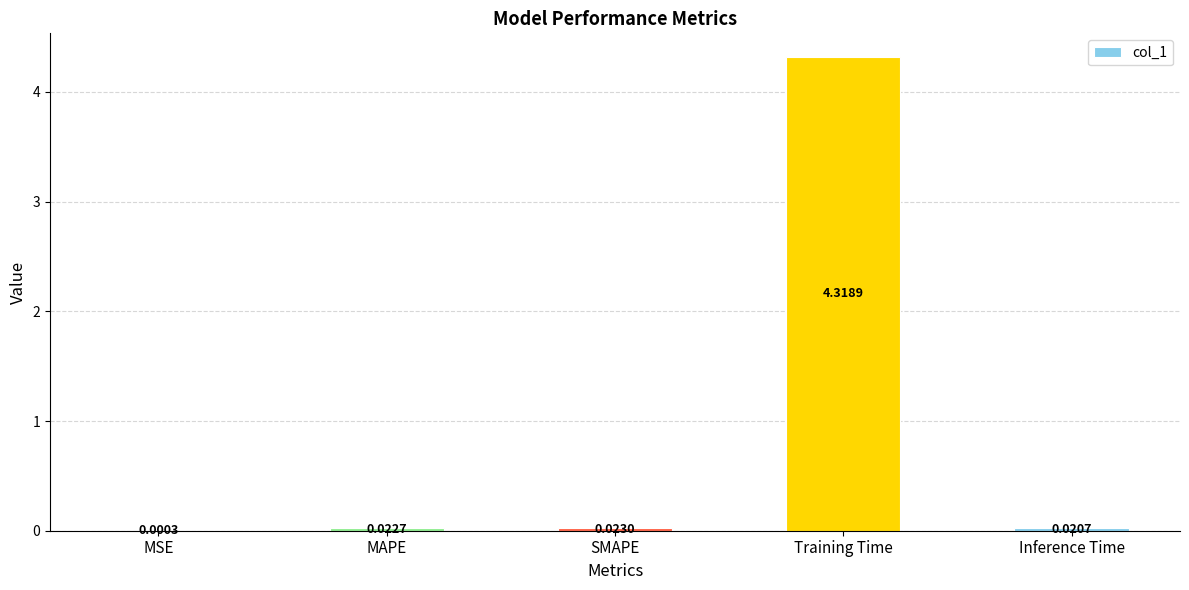

What is the sum of all values?

4.4